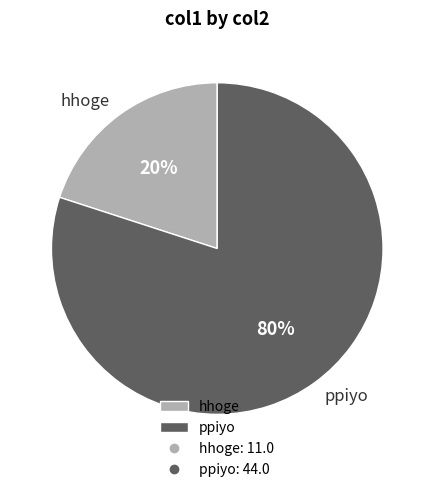

To the nearest percent, what is the difference between the largest and smallest slice percentages?

60%